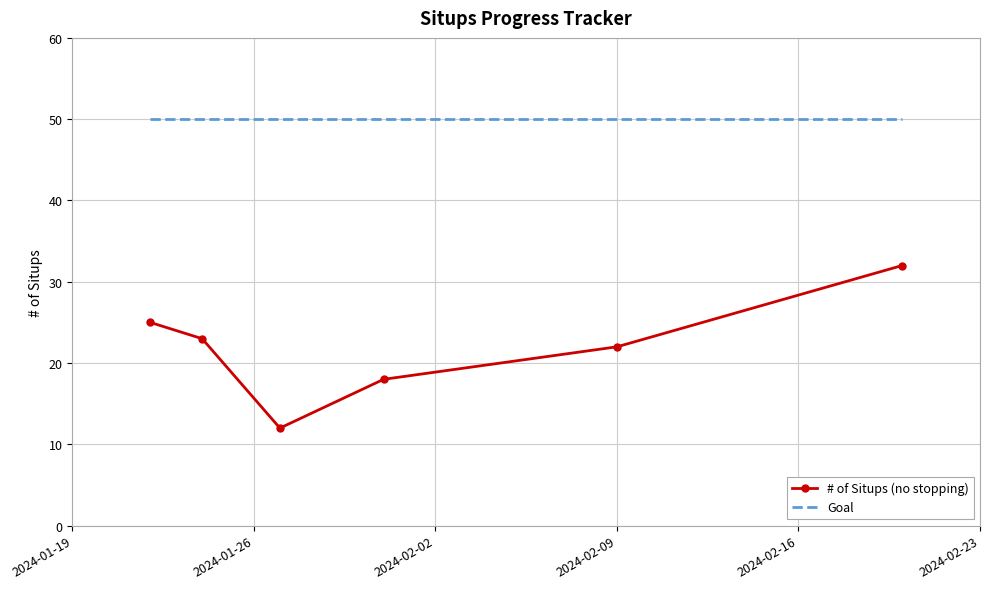

What is the highest value of the # of Situps (no stopping) series?

32